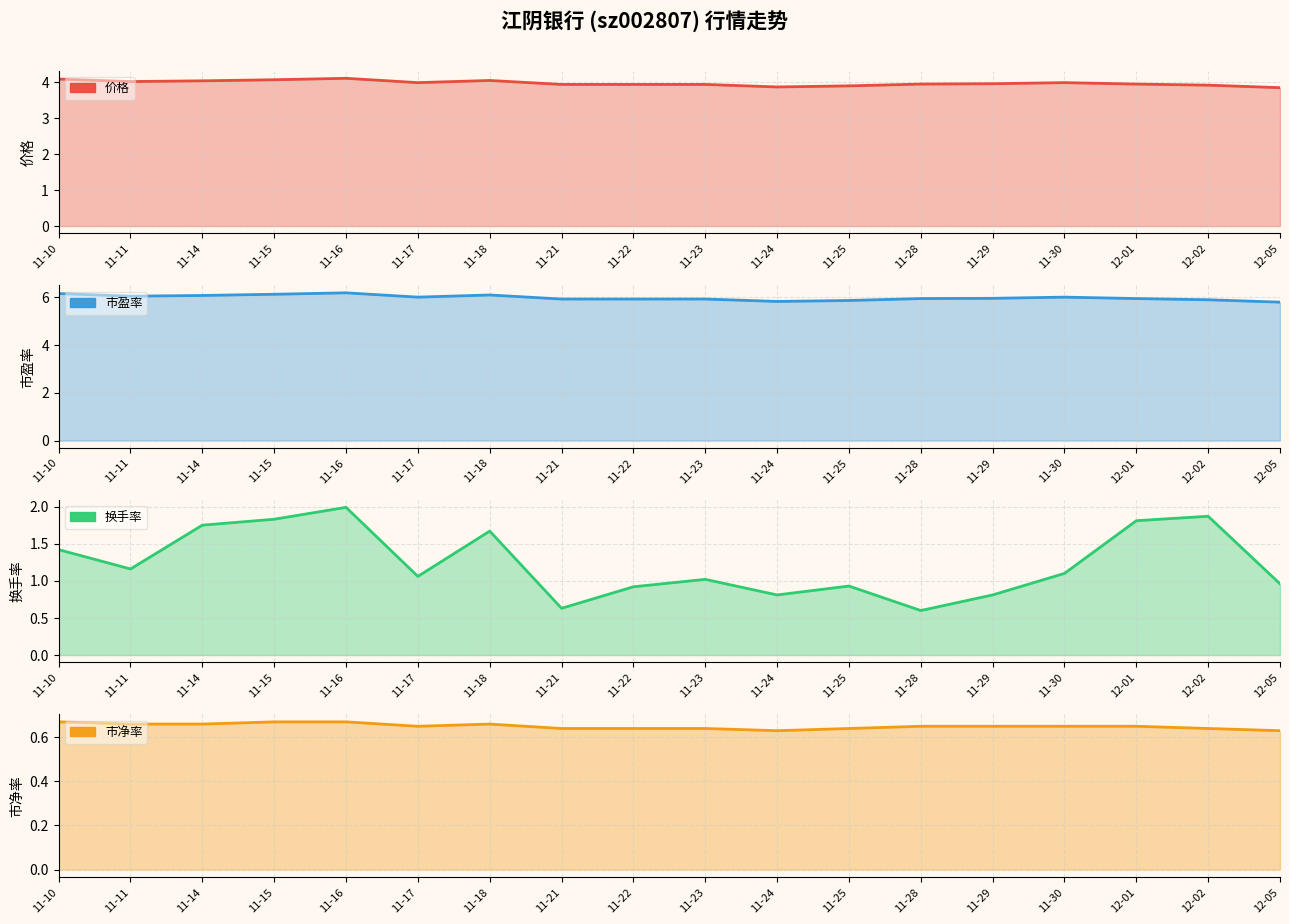

Reading left to right, extract all data points from this chart.

价格: 4.1	4.0	4.0	4.1	4.1	4.0	4.0	3.9	3.9	3.9	3.9	3.9	3.9	4.0	4.0	3.9	3.9	3.8
市盈率: 6.2	6.0	6.1	6.1	6.2	6.0	6.1	5.9	5.9	5.9	5.8	5.9	5.9	6.0	6.0	5.9	5.9	5.8
换手率: 1.4	1.2	1.8	1.8	2.0	1.1	1.7	0.6	0.9	1.0	0.8	0.9	0.6	0.8	1.1	1.8	1.9	1.0
市净率: 0.7	0.7	0.7	0.7	0.7	0.7	0.7	0.6	0.6	0.6	0.6	0.6	0.7	0.7	0.7	0.7	0.6	0.6